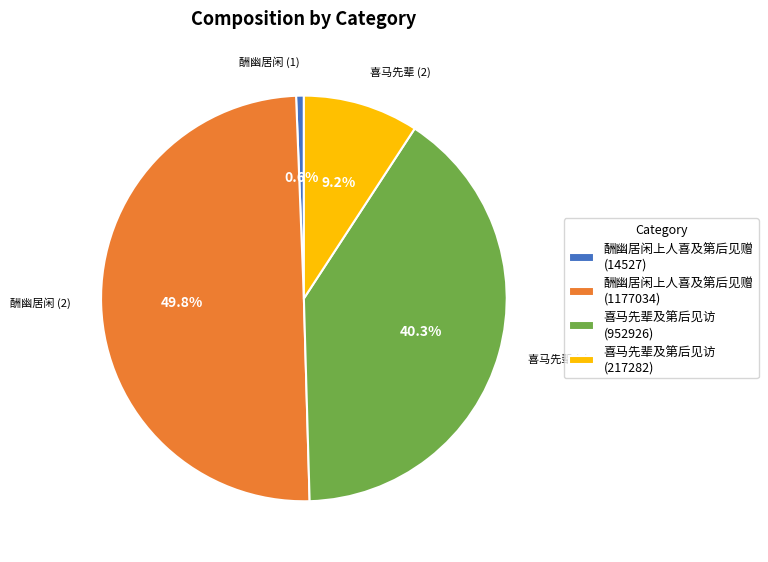

How many segments does this pie chart have?

4